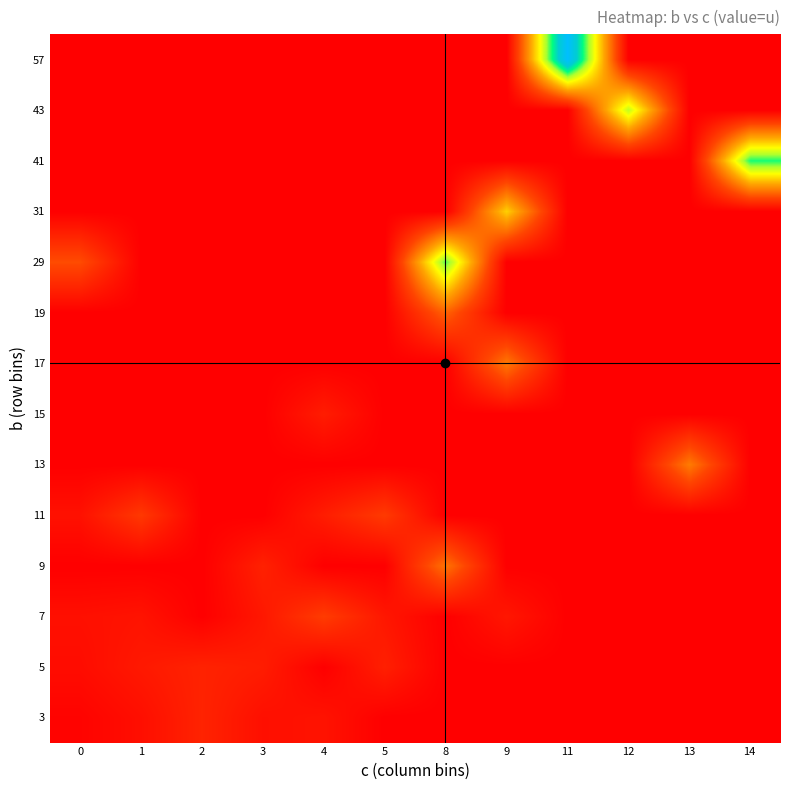

Reading left to right, list all the values displayed in this chart.

3: 0=12.0	1=49.2	2=114.0	3=51.0	4=62.0	5=0.0	8=0.0	9=0.0	11=0.0	12=0.0	13=0.0	14=0.0
5: 0=41.0	1=81.0	2=112.0	3=93.0	4=0.0	5=103.0	8=0.0	9=0.0	11=0.0	12=0.0	13=0.0	14=0.0
7: 0=52.0	1=64.0	2=0.0	3=77.2	4=193.0	5=75.0	8=0.0	9=75.0	11=0.0	12=0.0	13=0.0	14=0.0
9: 0=0.0	1=0.0	2=0.0	3=108.0	4=0.0	5=0.0	8=331.0	9=0.0	11=0.0	12=0.0	13=0.0	14=0.0
11: 0=56.5	1=182.0	2=0.0	3=0.0	4=94.0	5=187.0	8=0.0	9=0.0	11=0.0	12=0.0	13=0.0	14=0.0
13: 0=0.0	1=0.0	2=0.0	3=0.0	4=0.0	5=0.0	8=0.0	9=0.0	11=0.0	12=0.0	13=349.0	14=0.0
15: 0=0.0	1=0.0	2=0.0	3=0.0	4=93.0	5=0.0	8=0.0	9=0.0	11=0.0	12=0.0	13=0.0	14=0.0
17: 0=0.0	1=0.0	2=0.0	3=0.0	4=0.0	5=0.0	8=0.0	9=342.0	11=0.0	12=0.0	13=0.0	14=0.0
19: 0=0.0	1=0.0	2=0.0	3=0.0	4=0.0	5=0.0	8=292.0	9=0.0	11=0.0	12=0.0	13=0.0	14=0.0
29: 0=239.0	1=0.0	2=0.0	3=0.0	4=0.0	5=0.0	8=781.0	9=0.0	11=0.0	12=0.0	13=0.0	14=0.0
31: 0=0.0	1=0.0	2=0.0	3=0.0	4=0.0	5=0.0	8=0.0	9=526.0	11=0.0	12=0.0	13=0.0	14=0.0
41: 0=0.0	1=0.0	2=0.0	3=0.0	4=0.0	5=0.0	8=0.0	9=0.0	11=0.0	12=0.0	13=0.0	14=821.0
43: 0=0.0	1=0.0	2=0.0	3=0.0	4=0.0	5=0.0	8=0.0	9=0.0	11=0.0	12=696.0	13=0.0	14=0.0
57: 0=0.0	1=0.0	2=0.0	3=0.0	4=0.0	5=0.0	8=0.0	9=0.0	11=1112.0	12=0.0	13=0.0	14=0.0